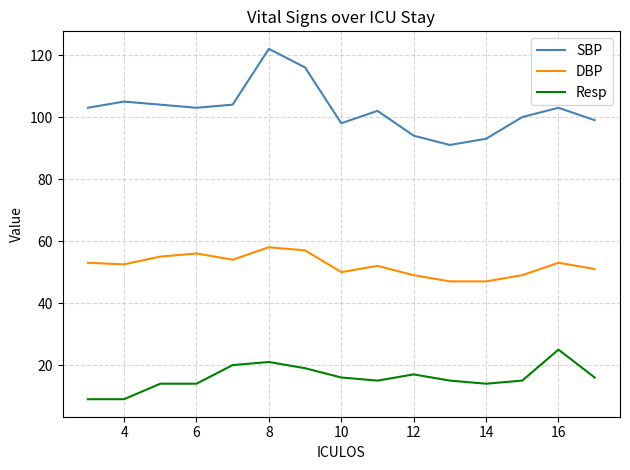

What is the greatest value displayed?

122.0